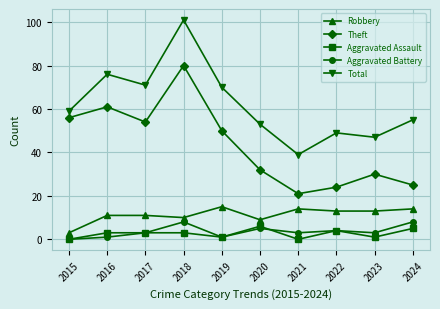

Which series changed the most between 2019 and 2024?

Theft